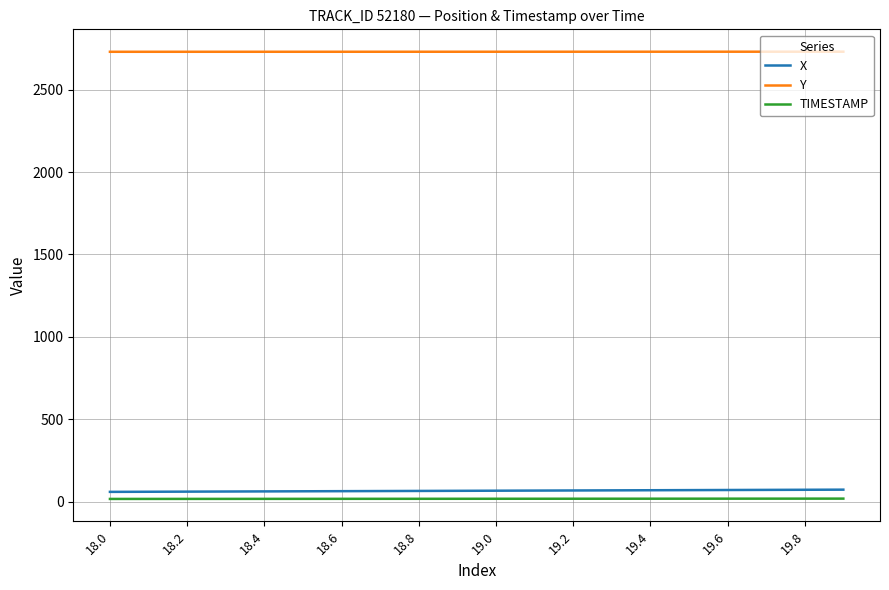

Which series has the largest total across all categories?

Y